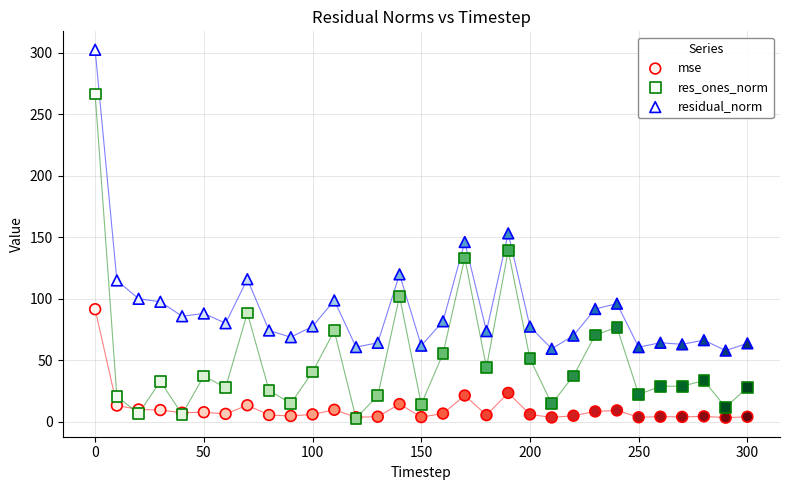

In the residual_norm series, what Y value is closest to 180?

153.2